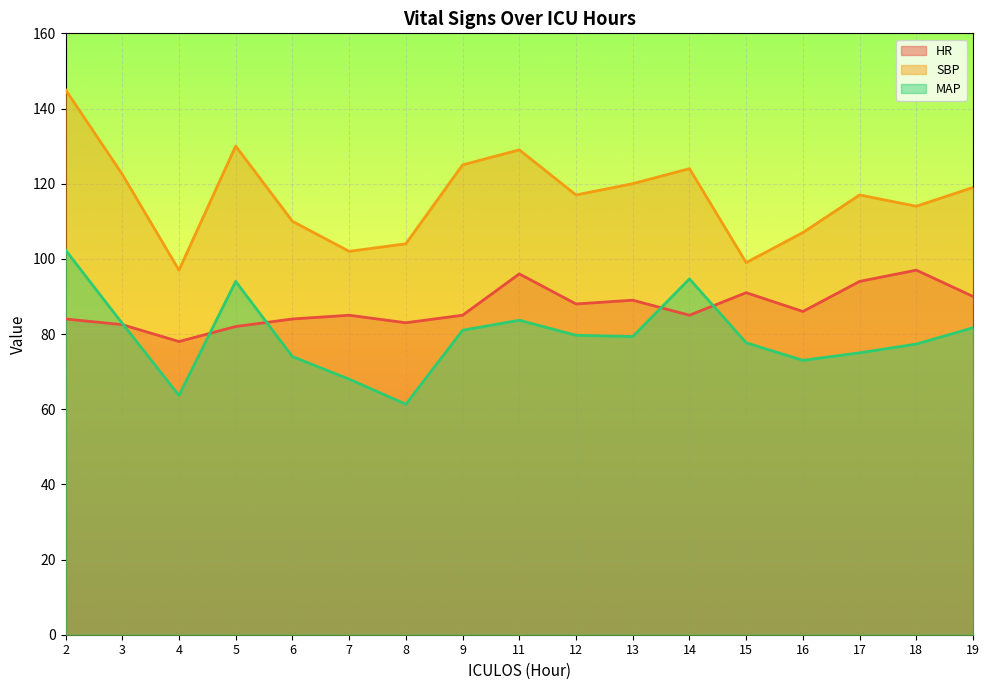

True or false: MAP has more than 0 points higher than both neighbors.

True